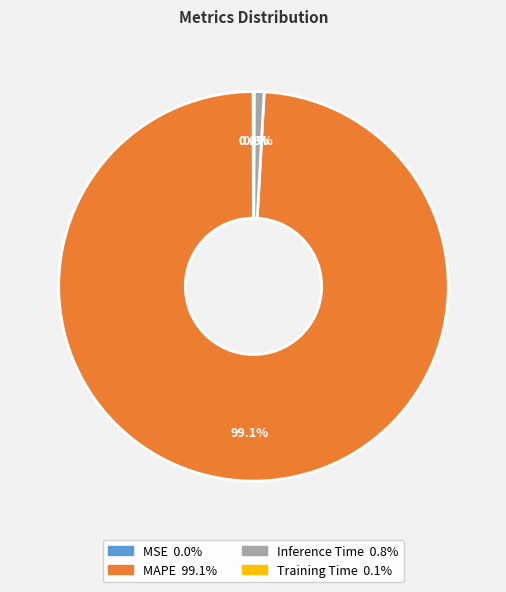

To the nearest percent, what portion does Inference Time represent?

1%